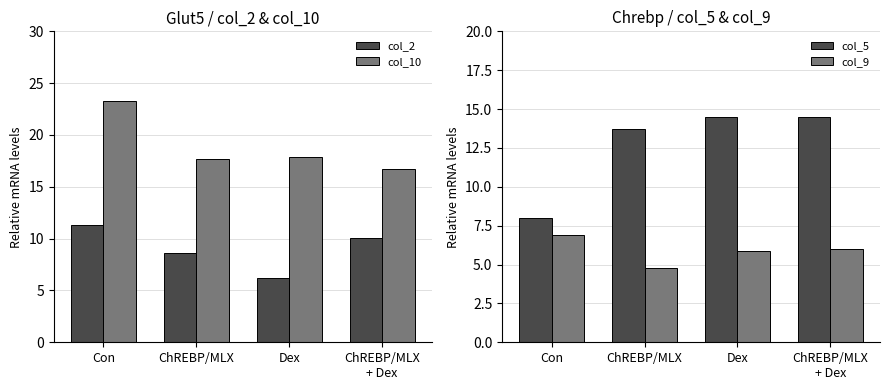

What are all the series names shown in the legend?

col_2, col_10, col_5, col_9